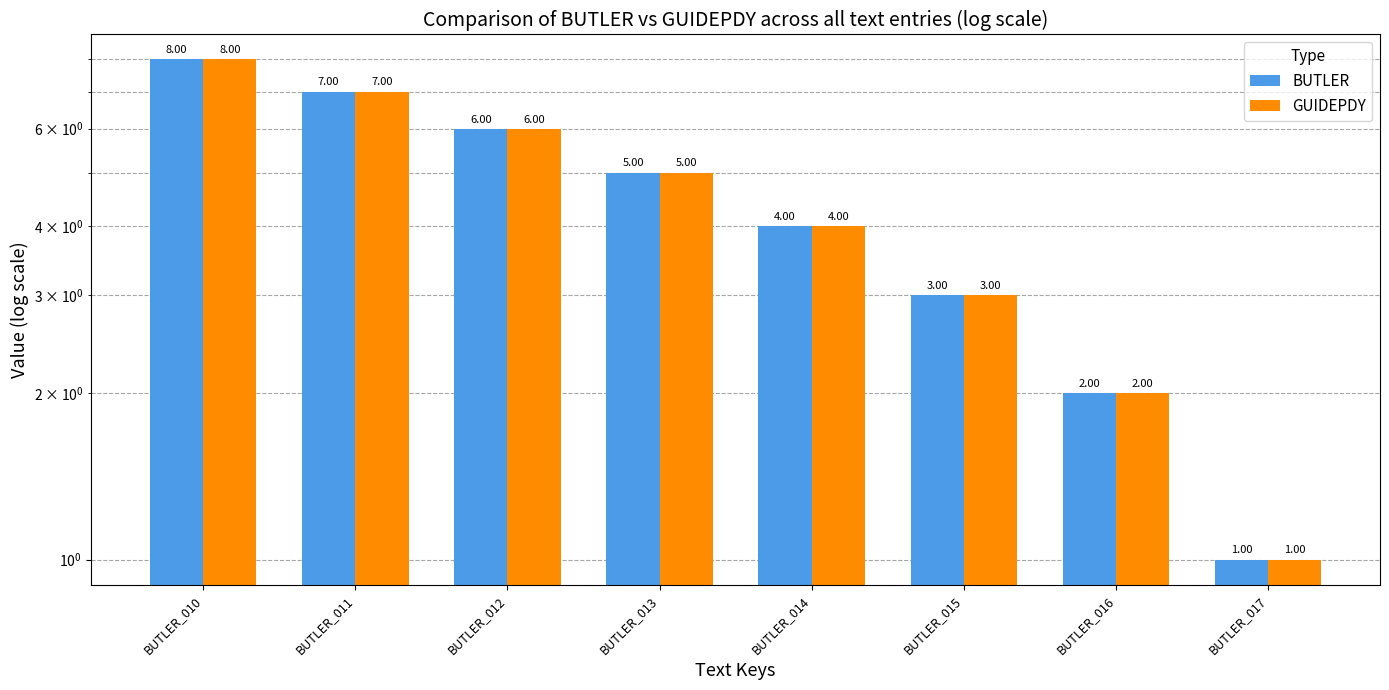

At which label does GUIDEPDY first exceed 5?

BUTLER_010